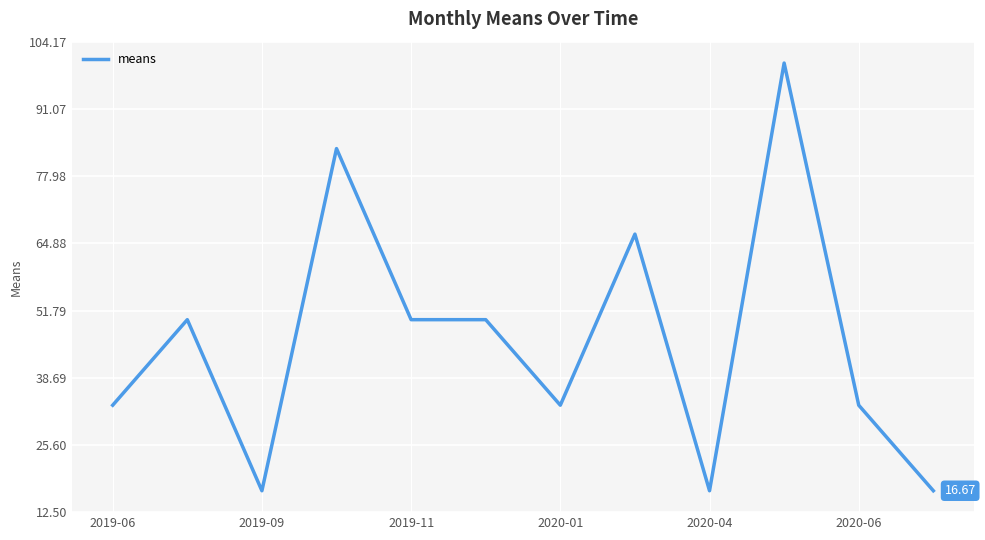

Is this an area chart (filled region under the line)?

No